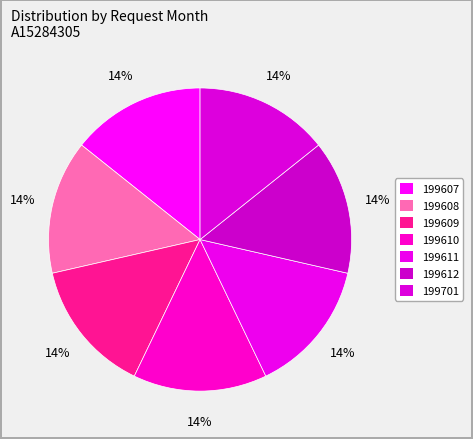

Which slice is the smallest?

199607